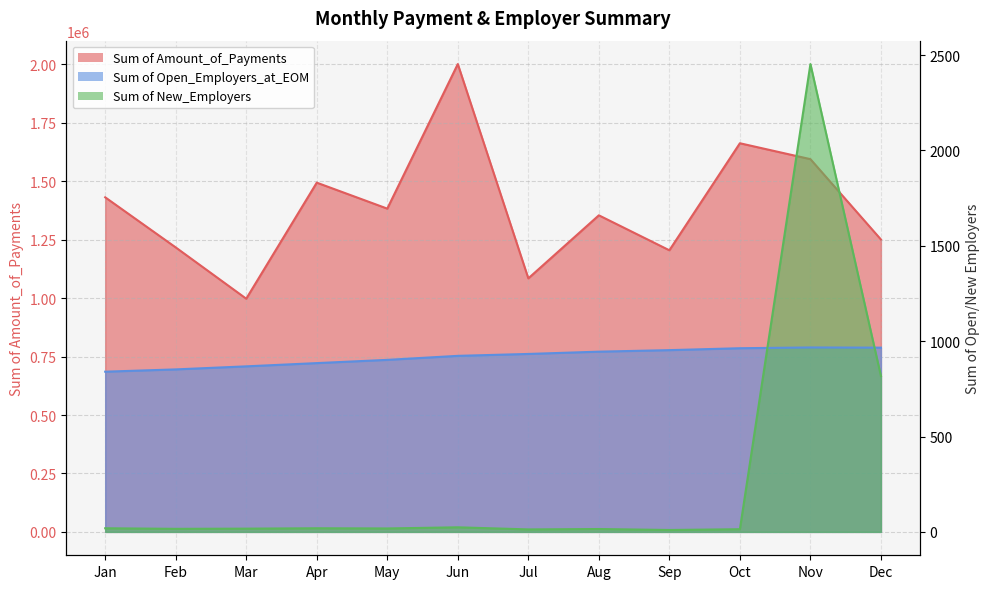

Which series changed the most between Aug and Sep?

Sum of Amount_of_Payments